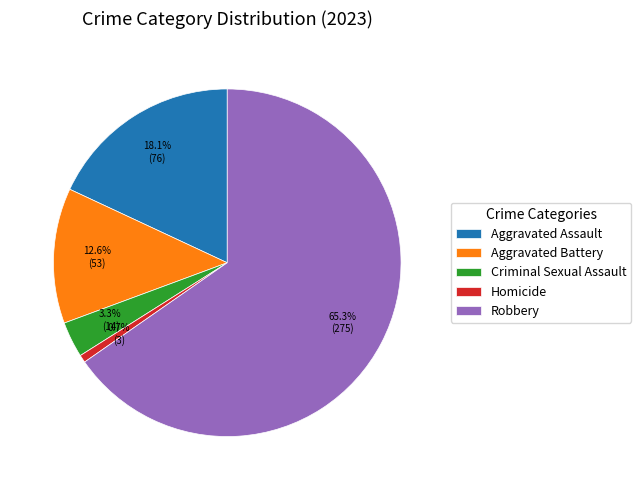

To the nearest percent, what percentage of the pie is Homicide?

1%